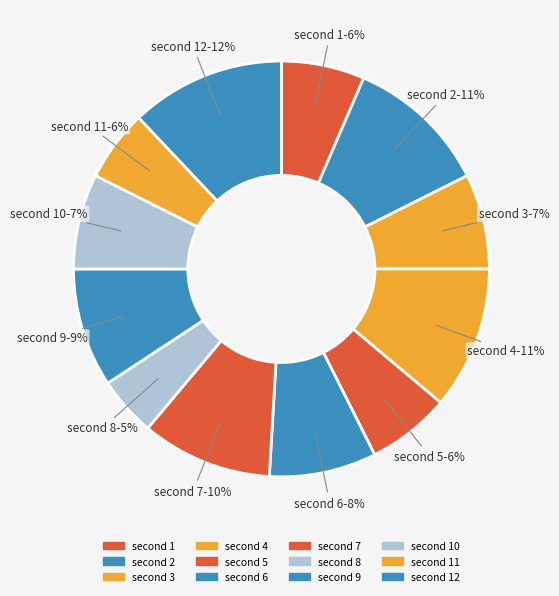

How many segments does this pie chart have?

12